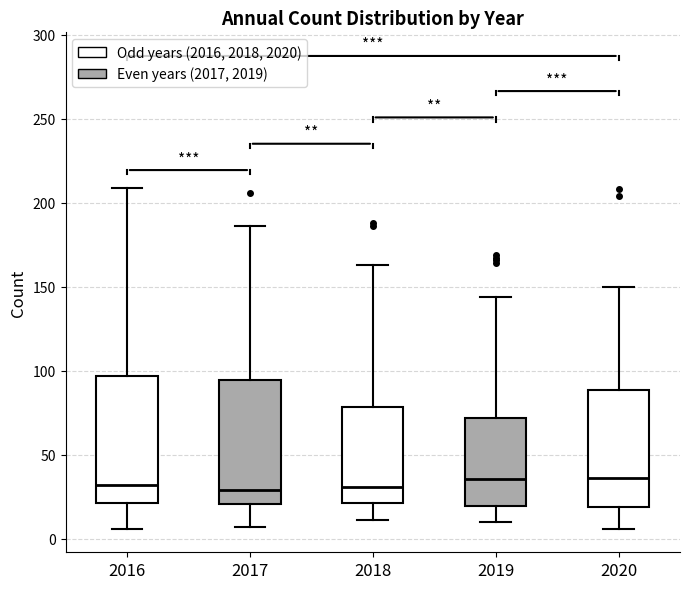

Reading left to right, read every box against the y-axis: the position of its median line, the range the box covers, and the ends of its whiskers. The values are not printed on the chart, so give them approximately, as read against the axis.

2016: median 30, box 20 to 95, whiskers 5 to 210
2017: median 30, box 20 to 95, whiskers 5 to 185
2018: median 30, box 20 to 80, whiskers 10 to 165
2019: median 35, box 20 to 70, whiskers 10 to 145
2020: median 35, box 20 to 90, whiskers 5 to 150